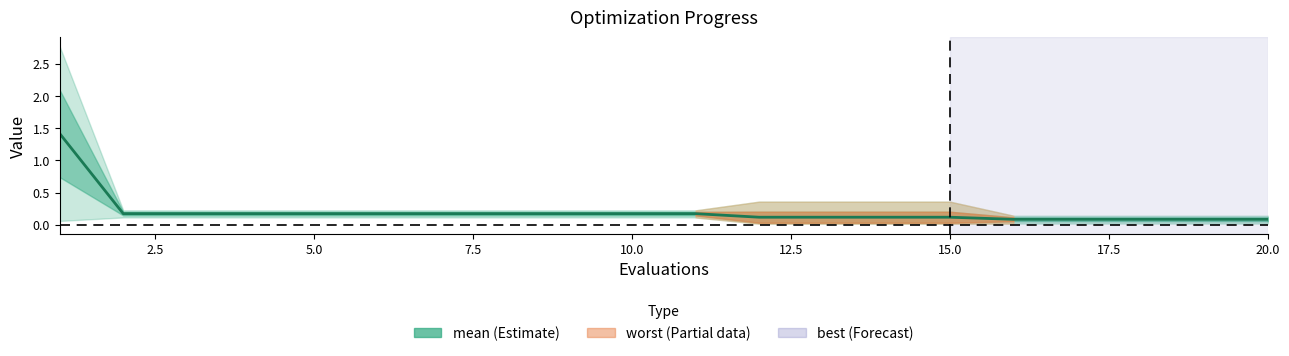

True or false: the data shows 0.1 at 17.

False